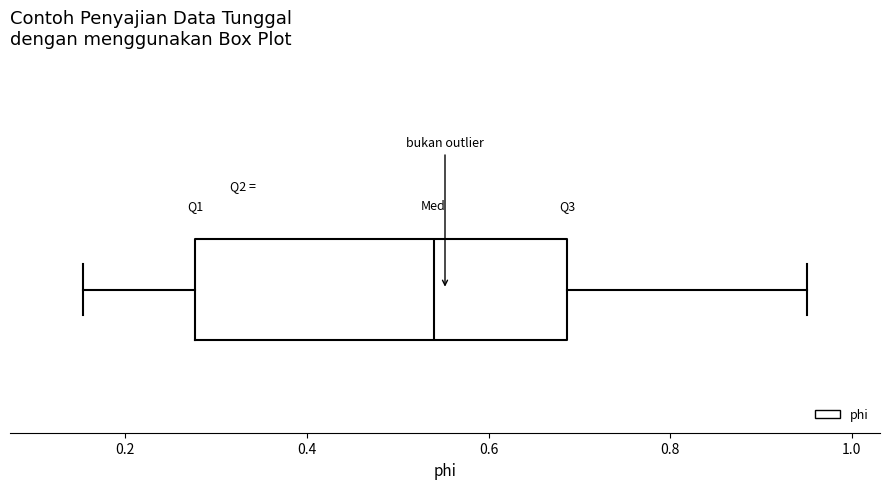

Transcribe this box plot: give where the median line is, the range the box spans, and where the two whiskers end, as read against the x-axis. The values are not printed on the chart, so give them approximately, as read against the axis.

median 0.54, box 0.28 to 0.68, whiskers 0.16 to 0.96